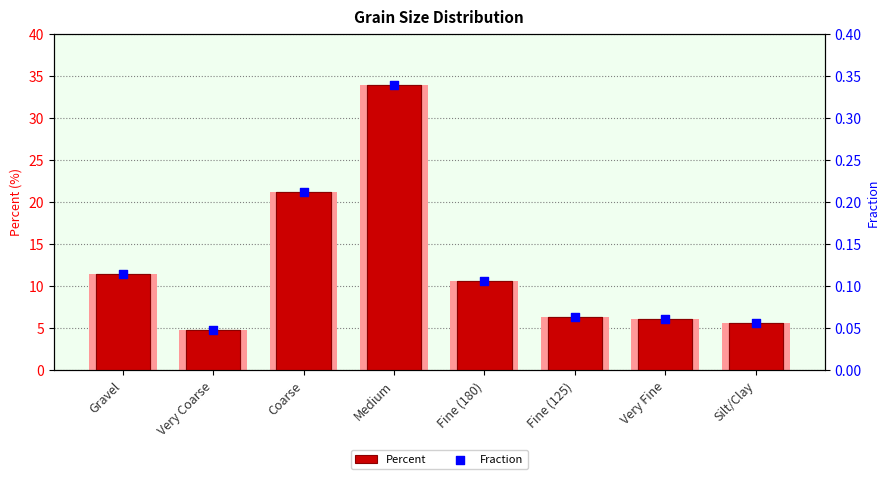

At which category is the sum across all series the highest?

Medium